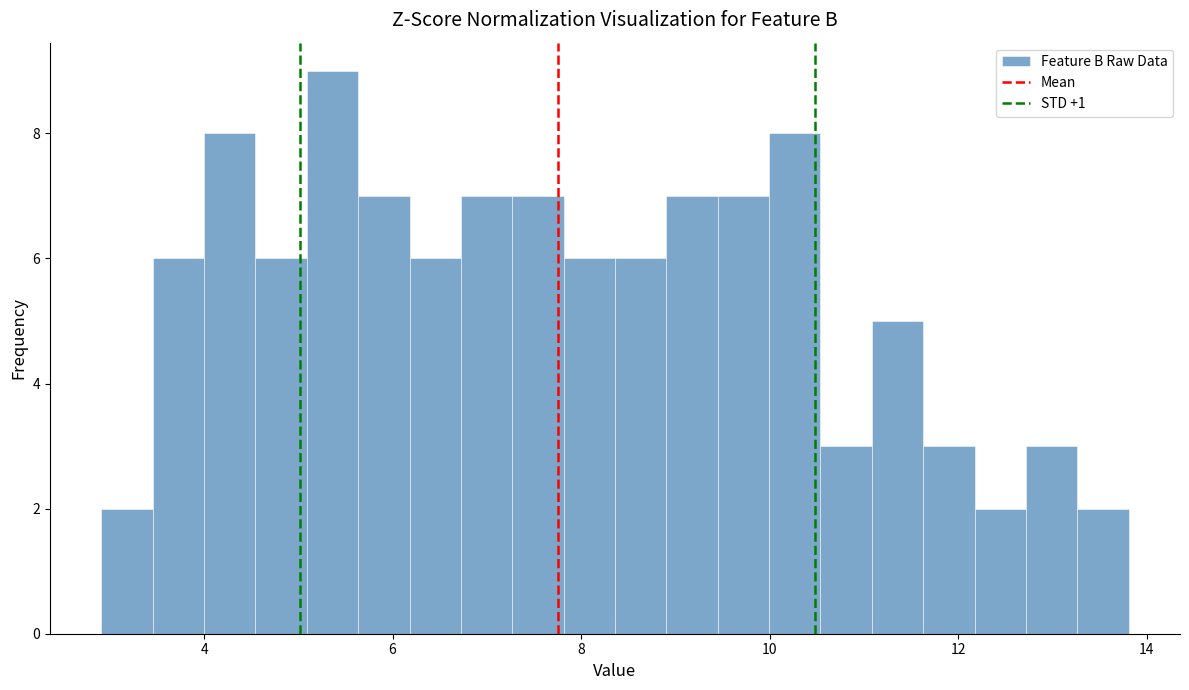

Around what value on the x-axis is the tallest bar? Give the approximate position of its centre, as read against the axis.

5.4